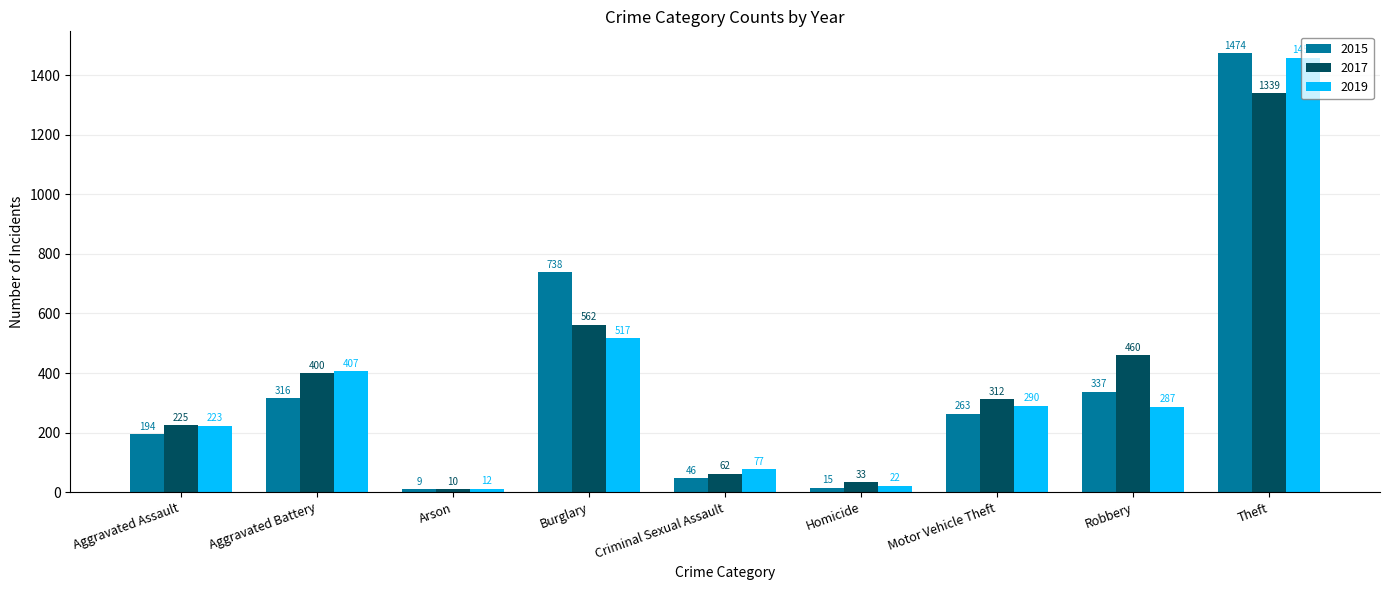

Which series has the widest spread of values?

2015